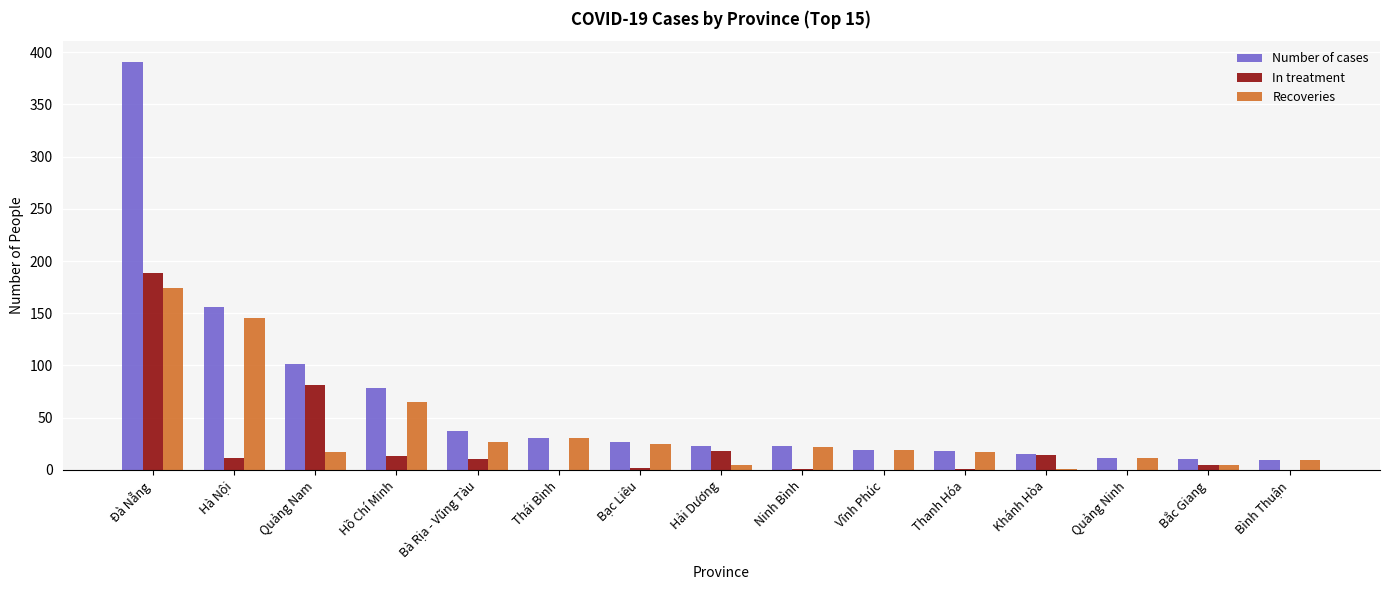

True or false: In treatment has a value of -98 at Quảng Ninh.

False